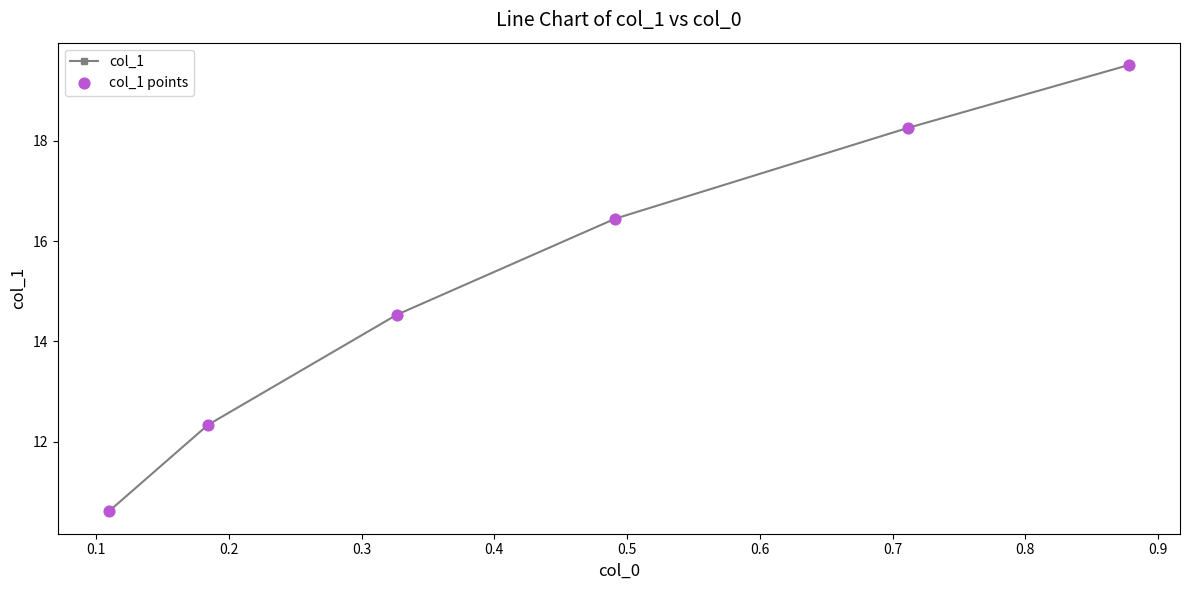

What is the sum of all values?

91.7